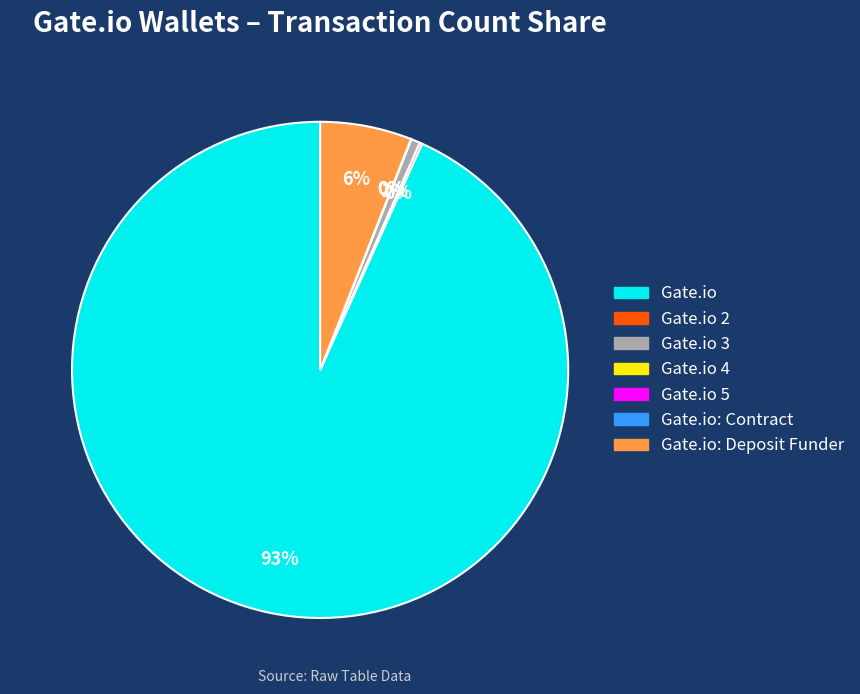

Does Gate.io represent more than half of the total?

Yes